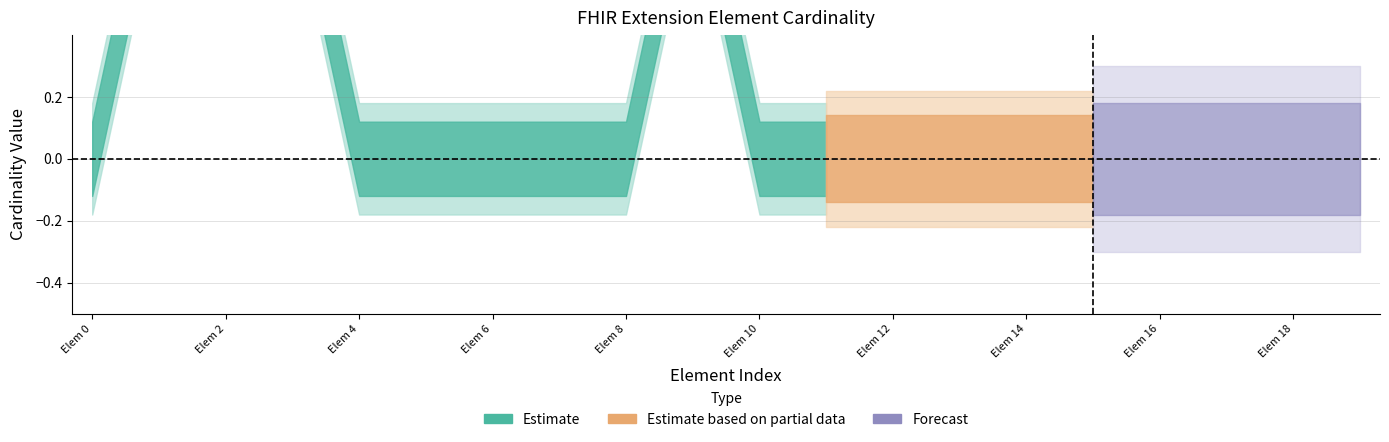

True or false: Base Min and Max intersect in this chart.

False